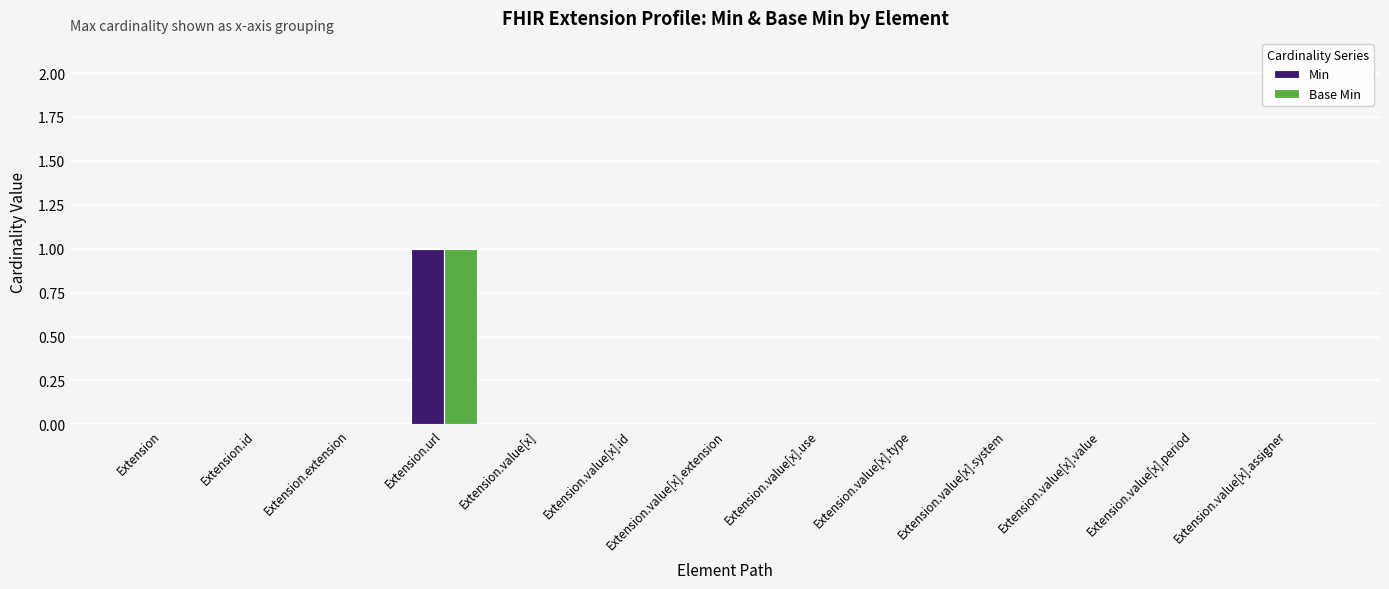

Which category has the highest value across all series?

Extension.url